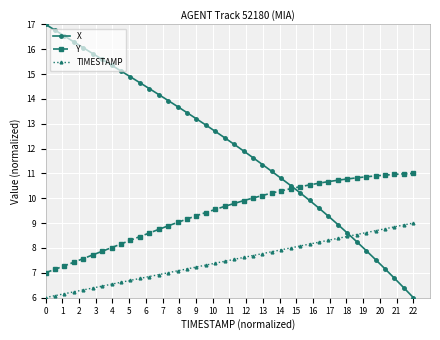

What is the difference between the maximum and minimum values in the Y series?

4.0